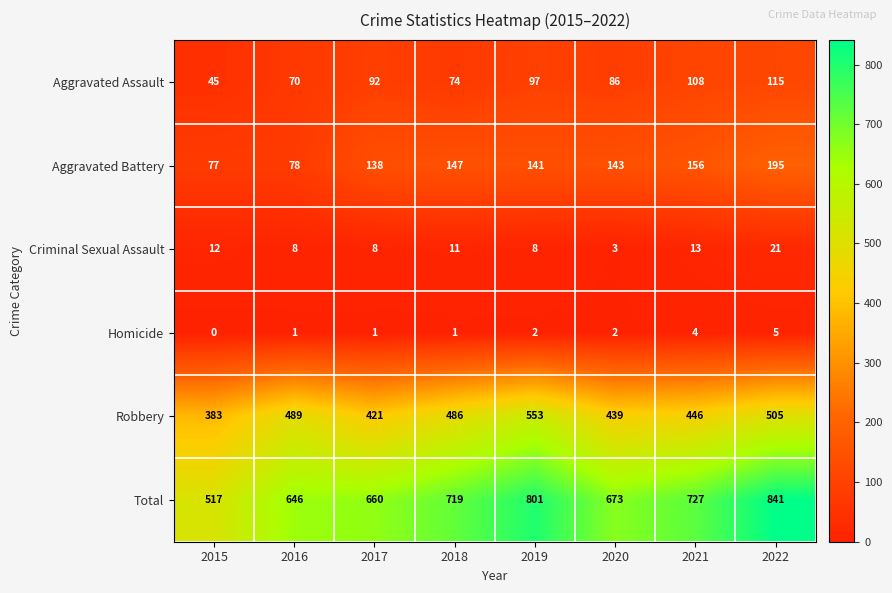

What is the total value across all series at 2019?

1602